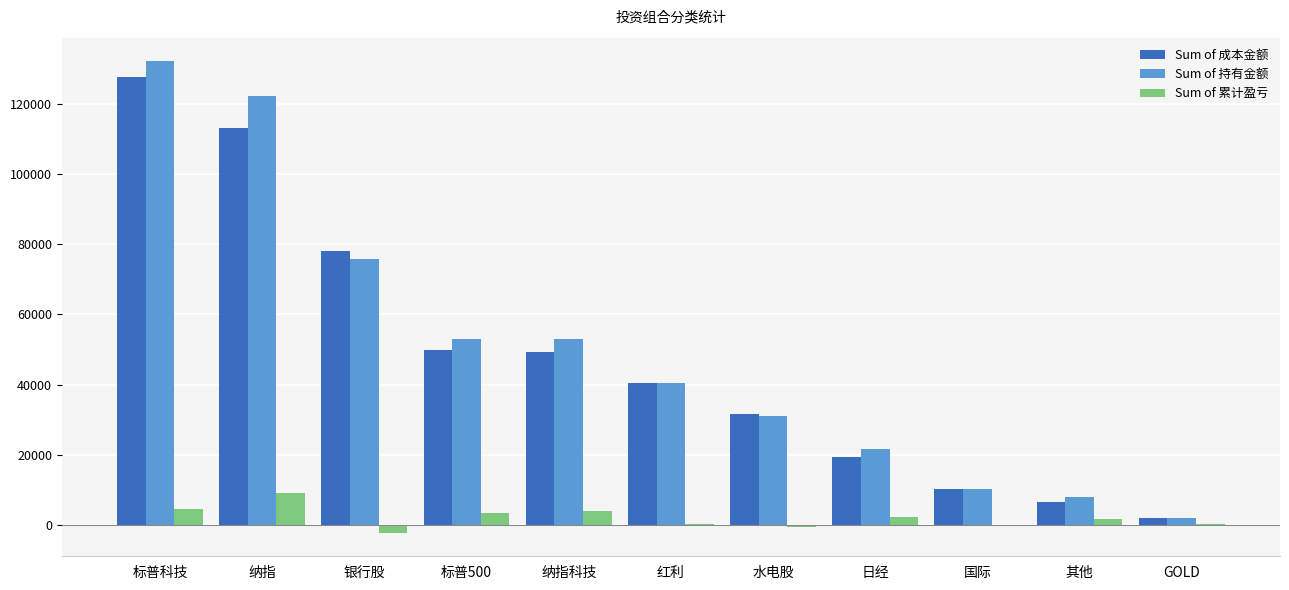

Is the value of Sum of 成本金额 at 日经 greater than the value of Sum of 累计盈亏 at 标普科技?

Yes